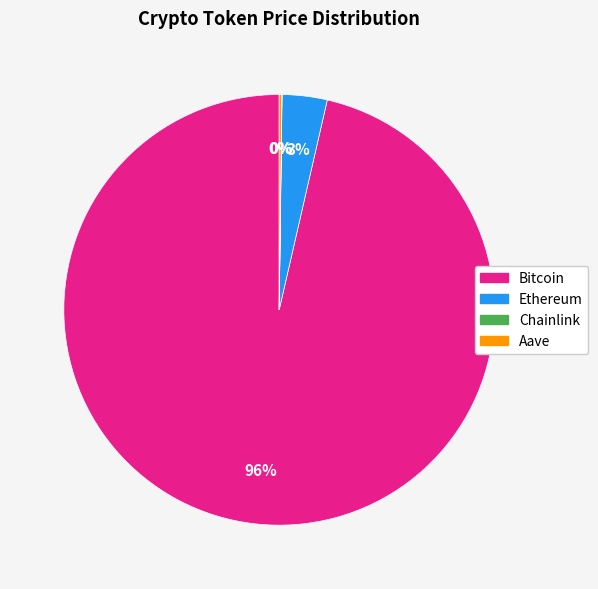

Is Ethereum the majority of the pie?

No